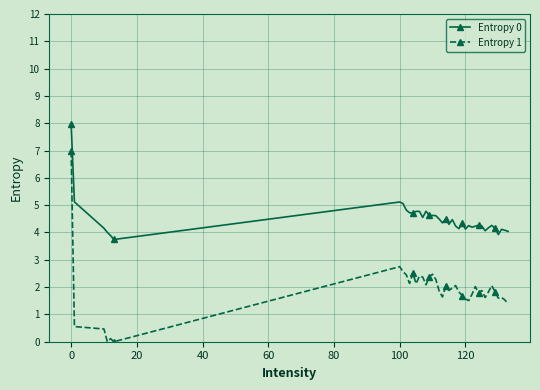

True or false: Entropy 0 has more than 0 points higher than both neighbors.

True